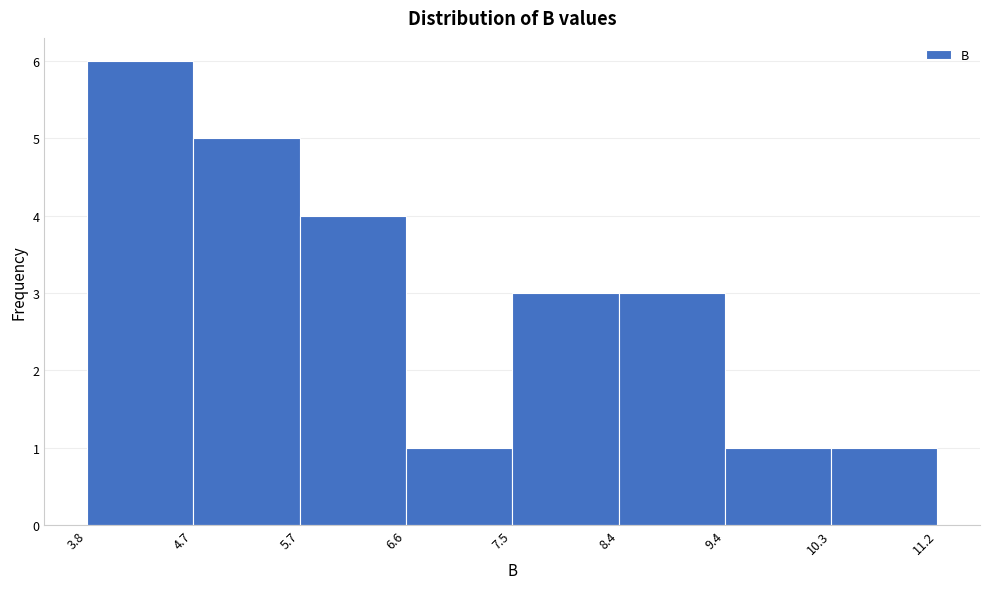

How tall is the bar that spans 3.8 to 4.7 on the x-axis? The values are not printed on the chart, so give them approximately, as read against the axis.

6